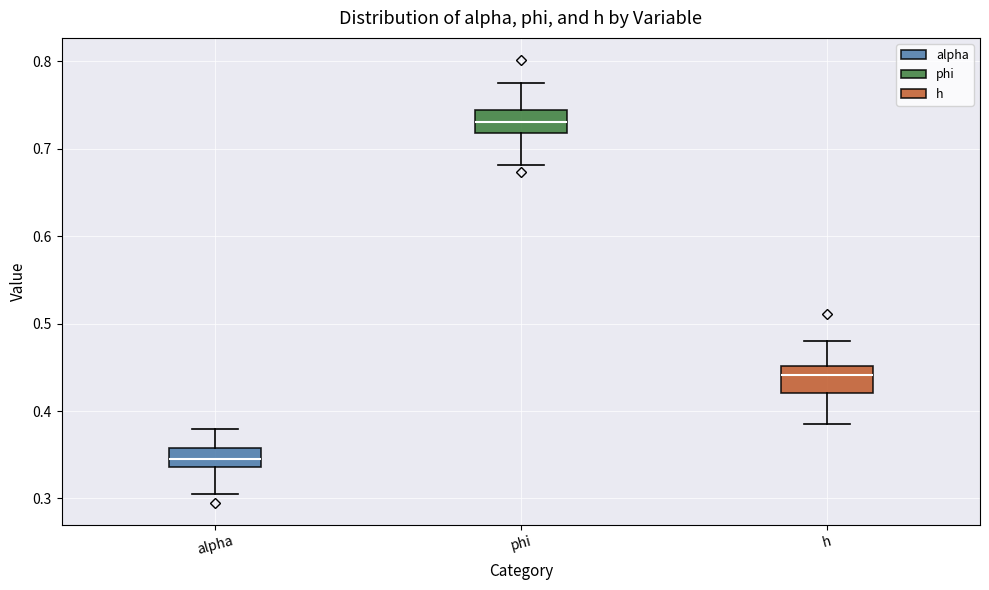

Reading left to right, read every box against the y-axis: the position of its median line, the range the box covers, and the ends of its whiskers. The values are not printed on the chart, so give them approximately, as read against the axis.

alpha: median 0.35, box 0.34 to 0.36, whiskers 0.31 to 0.38
phi: median 0.73, box 0.72 to 0.74, whiskers 0.68 to 0.78
h: median 0.44, box 0.42 to 0.45, whiskers 0.39 to 0.48